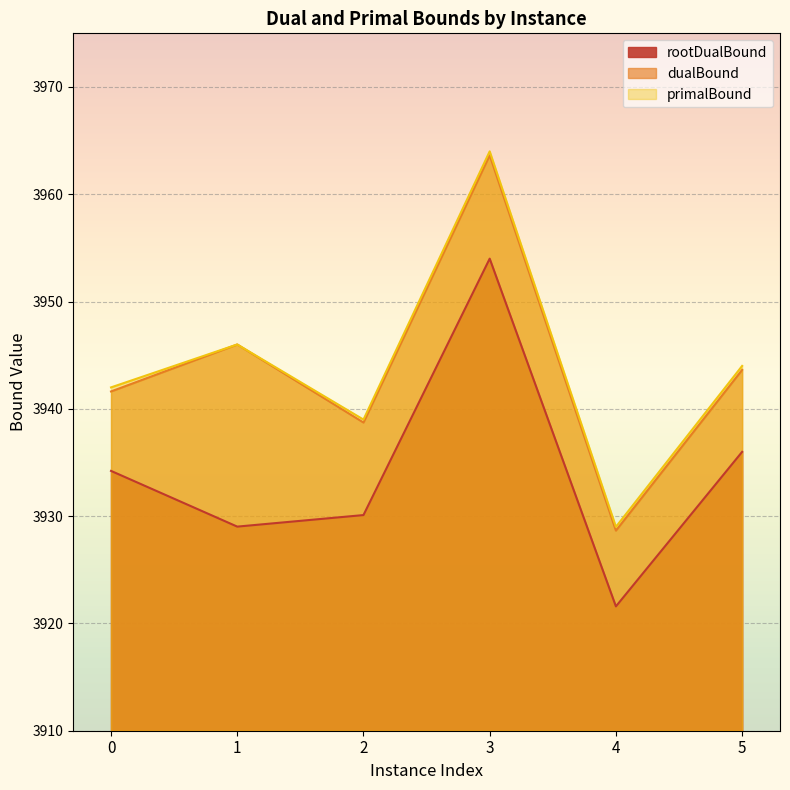

Which series has the widest spread of values?

primalBound